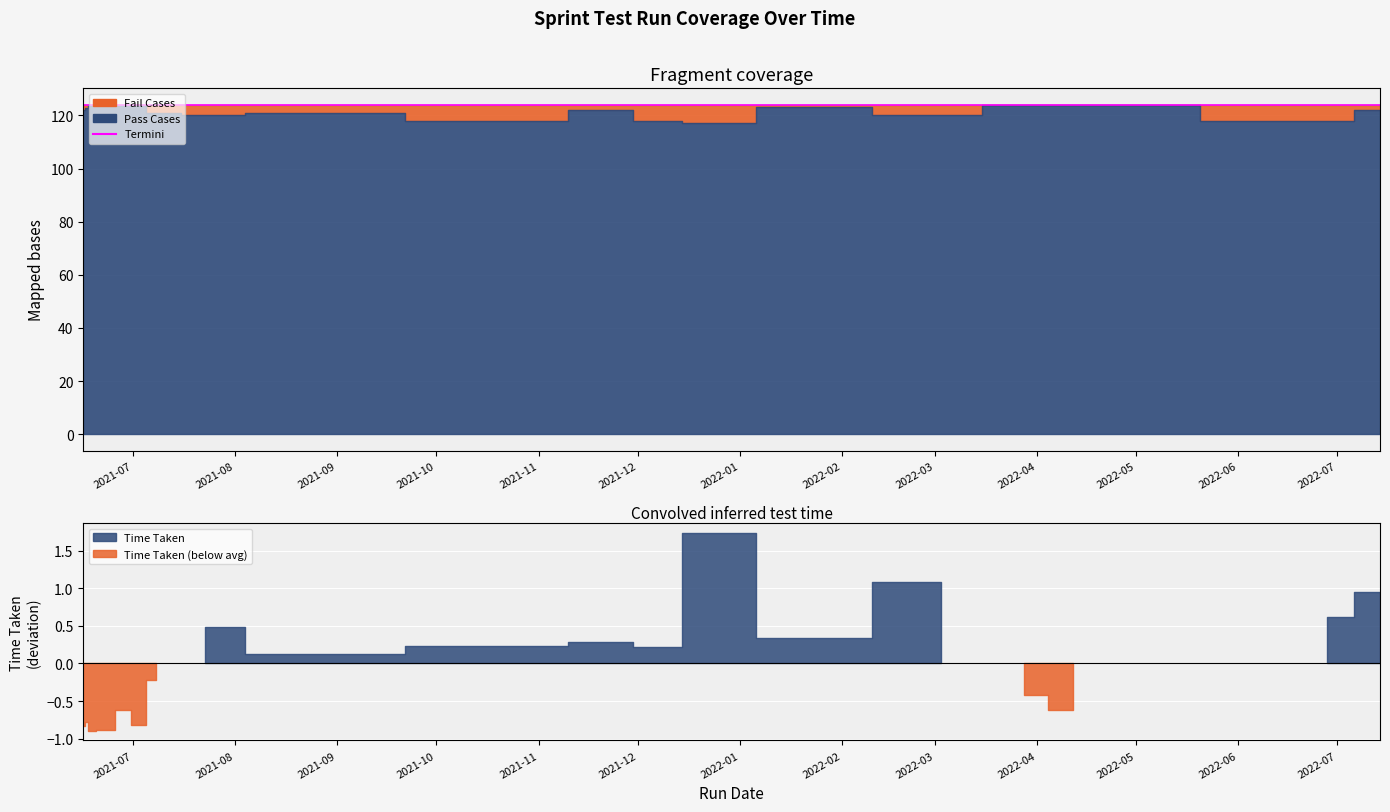

Which series has the largest total across all categories?

Pass Cases